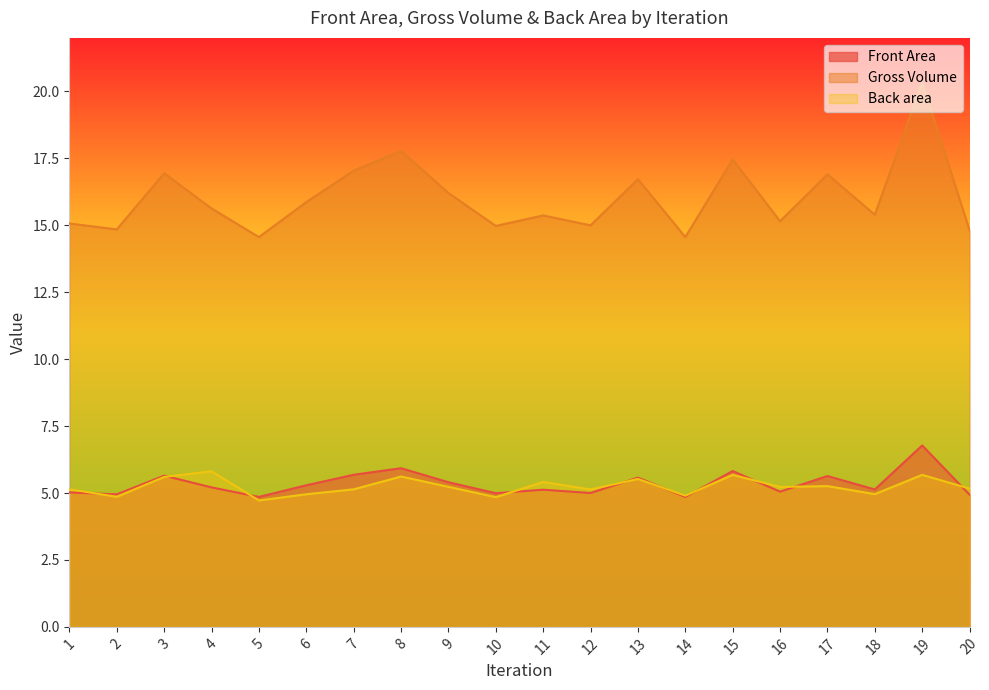

Reading left to right, list all the values displayed in this chart.

Front Area: 5.0	4.9	5.6	5.2	4.9	5.3	5.7	5.9	5.4	5.0	5.1	5.0	5.6	4.9	5.8	5.1	5.6	5.1	6.8	4.9
Gross Volume: 15.1	14.8	16.9	15.6	14.6	15.9	17.0	17.8	16.2	15.0	15.4	15.0	16.7	14.6	17.5	15.2	16.9	15.4	20.3	14.8
Back area: 5.1	4.9	5.6	5.8	4.7	5.0	5.1	5.6	5.2	4.8	5.4	5.1	5.5	4.9	5.7	5.2	5.3	5.0	5.7	5.2